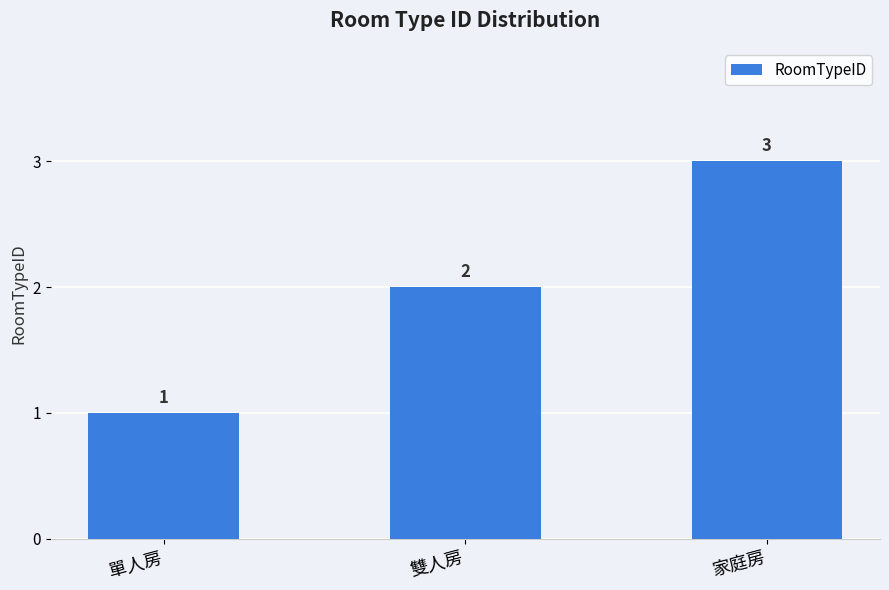

Count the number of categories in the chart.

3